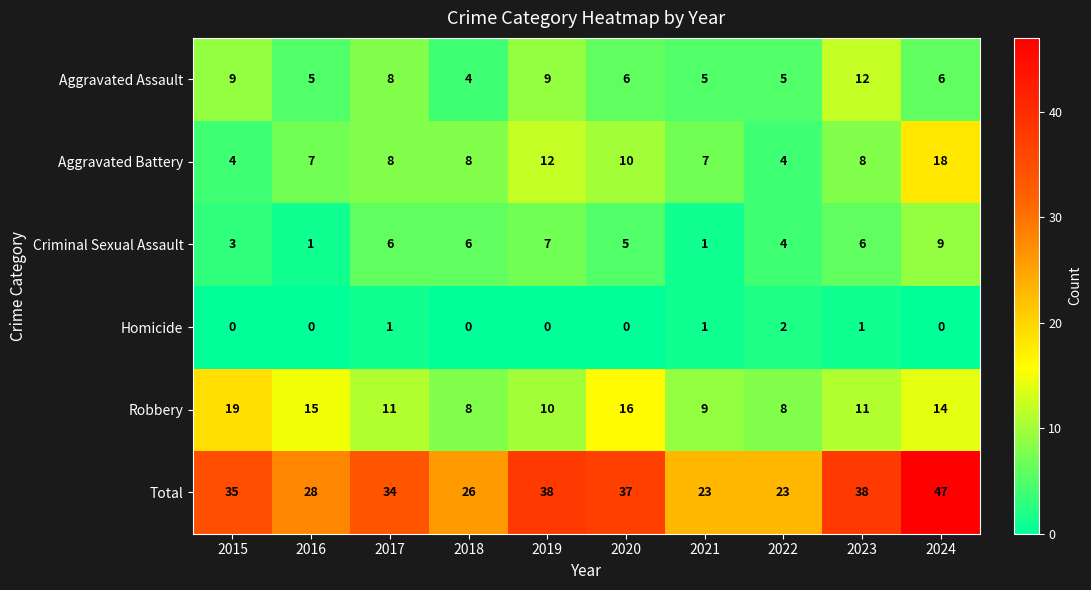

At 2015, list the series in order from largest to smallest.

Total, Robbery, Aggravated Assault, Aggravated Battery, Criminal Sexual Assault, Homicide